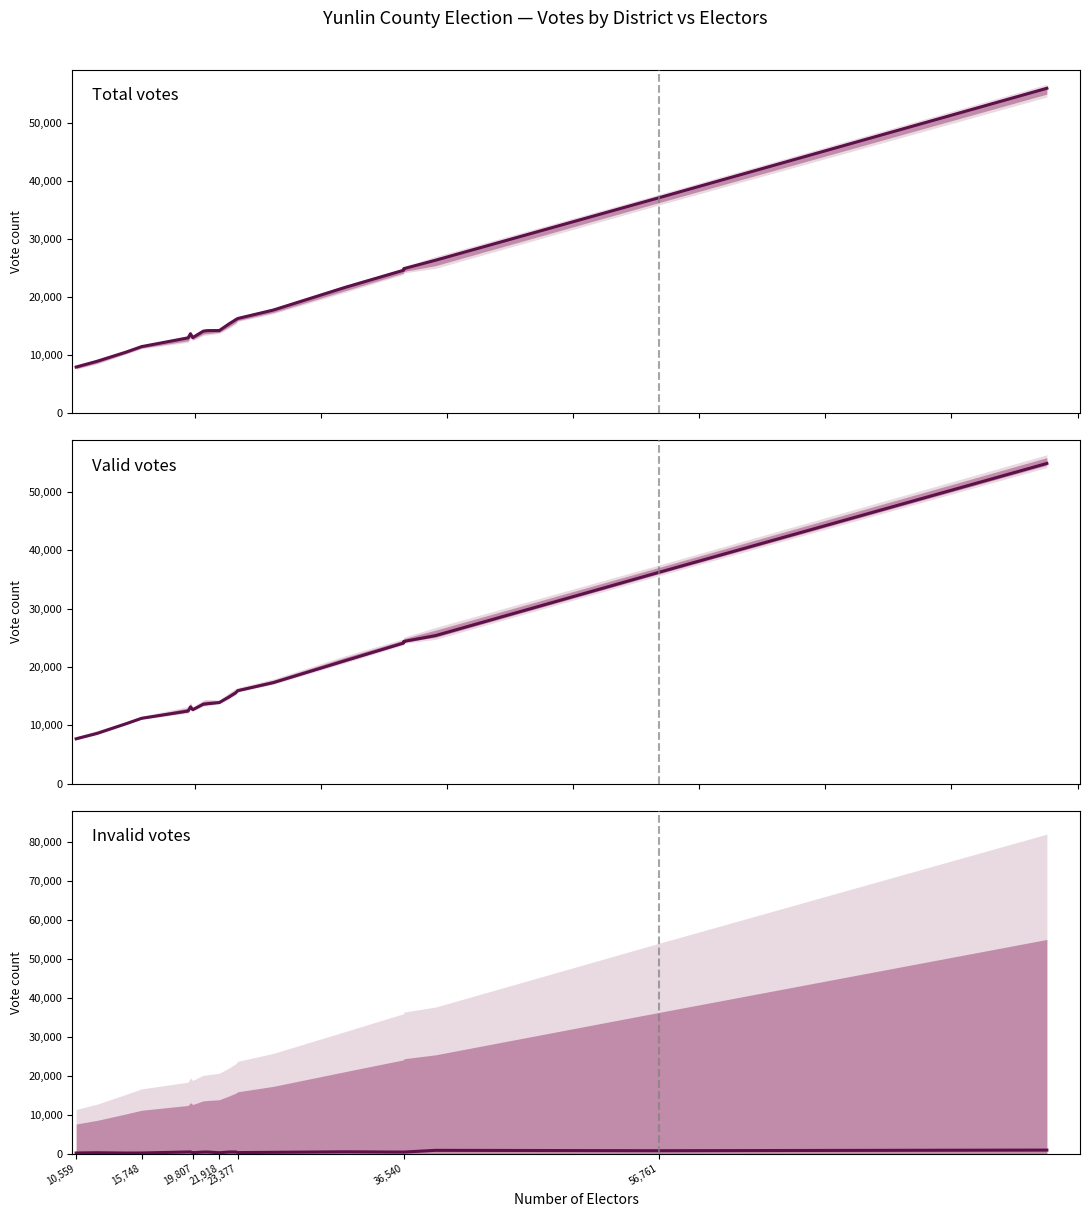

Reading left to right, extract all data points from this chart.

Total votes: 7922	8913	10505	11436	12950	13665	12993	14092	14191	14206	15319	16073	16280	17735	21619	24593	24863	26315	37056	55923
Valid votes: 7672	8599	10272	11187	12435	13136	12659	13603	13681	13893	14818	15563	15928	17311	21060	24107	24376	25385	36220	54928
Invalid votes: 250	314	233	249	515	529	334	489	510	313	501	510	352	424	559	486	487	930	836	995